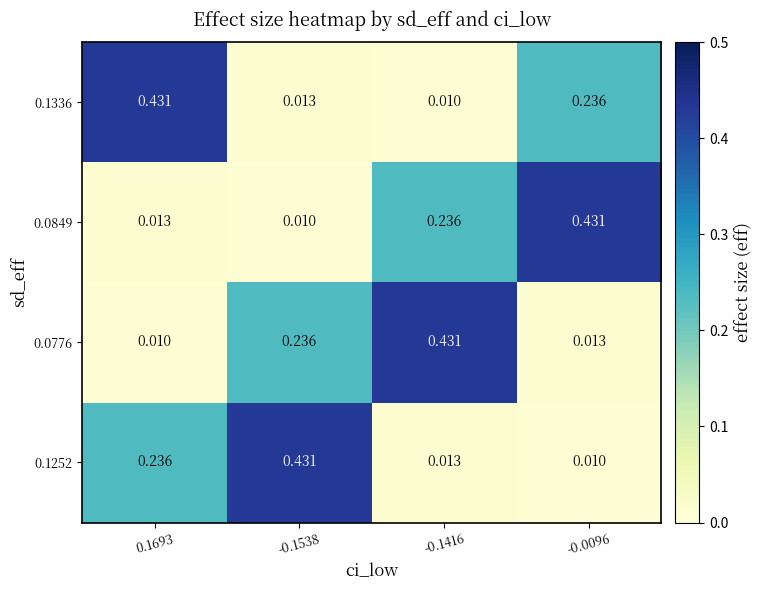

Reading left to right, list all the values displayed in this chart.

0.1336: 0.1693=0.4	-0.1538=0.0	-0.1416=0.0	-0.0096=0.2
0.0849: 0.1693=0.0	-0.1538=0.0	-0.1416=0.2	-0.0096=0.4
0.0776: 0.1693=0.0	-0.1538=0.2	-0.1416=0.4	-0.0096=0.0
0.1252: 0.1693=0.2	-0.1538=0.4	-0.1416=0.0	-0.0096=0.0